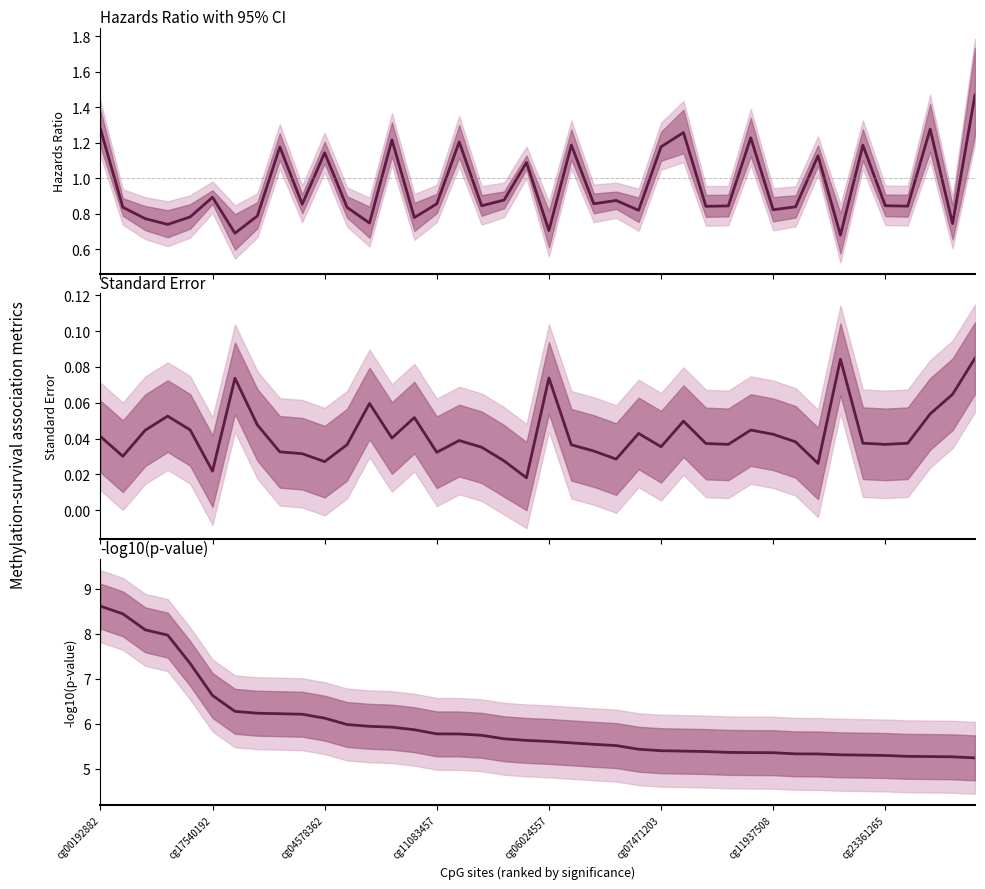

How many distinct data groups are displayed?

3